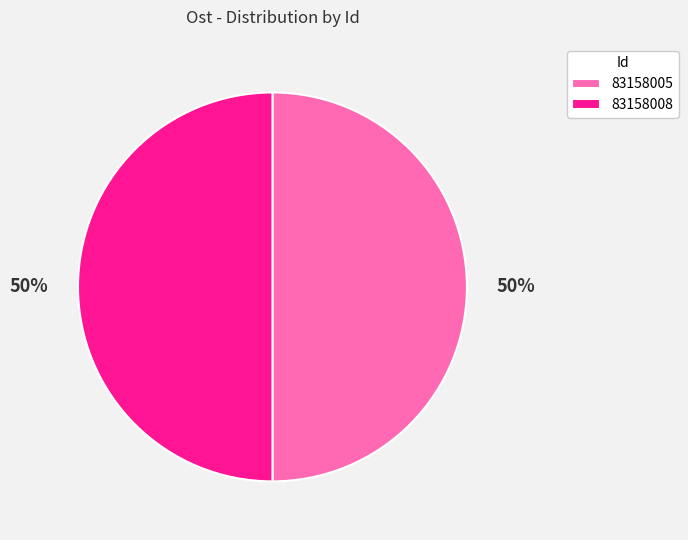

Combined, do 83158005 and 83158008 account for over 50%?

Yes